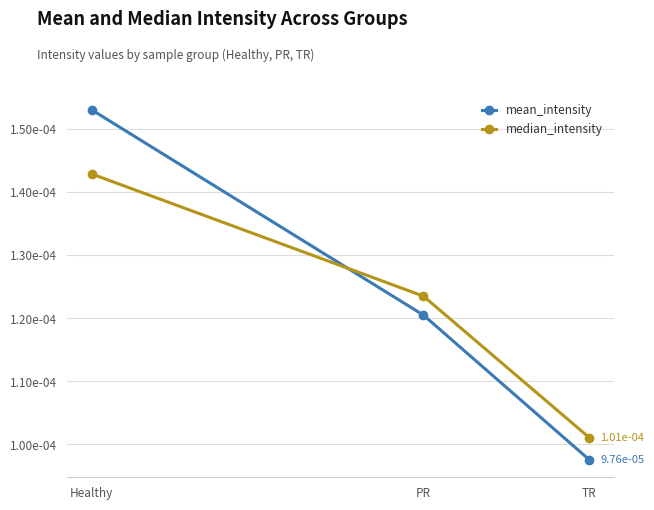

Is this an area chart (filled region under the line)?

No